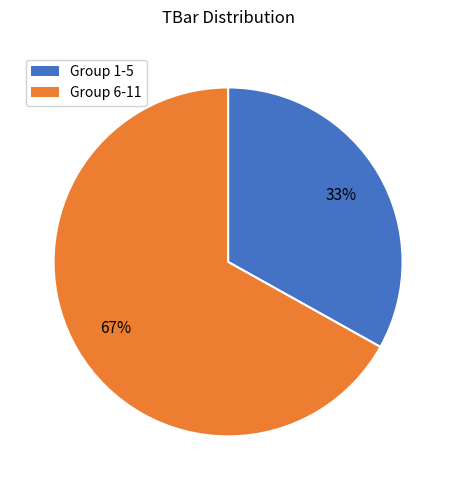

How many slices are in this pie chart?

2